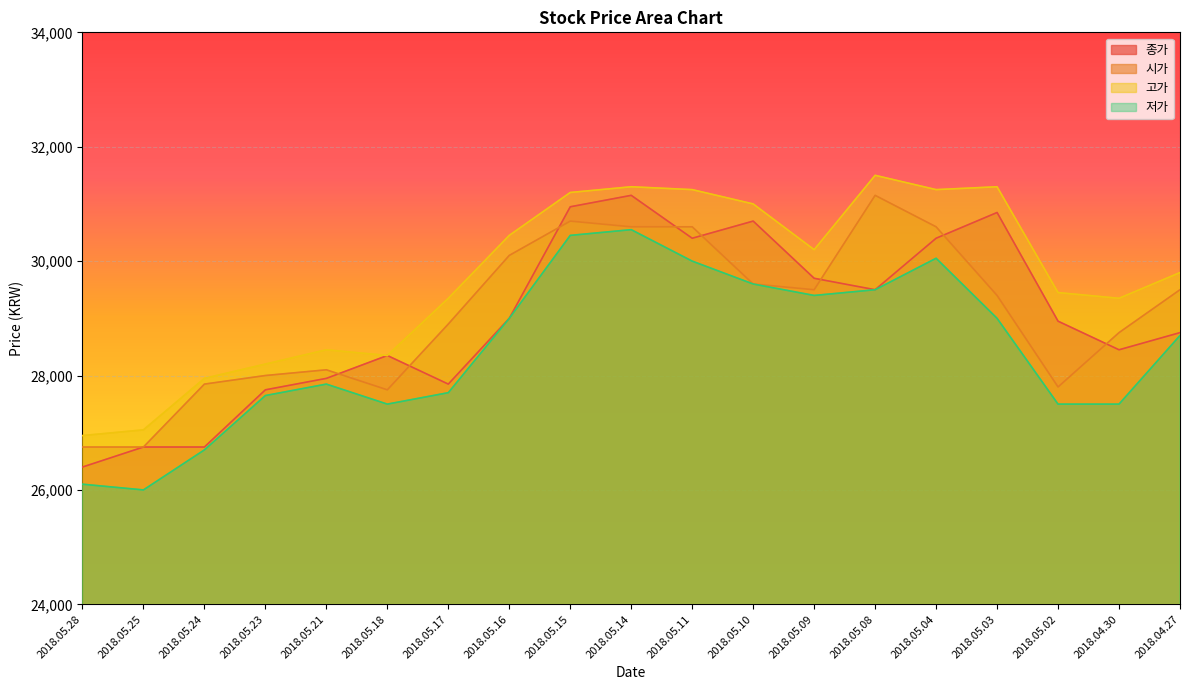

Where is the first local minimum for 고가?

2018.05.18